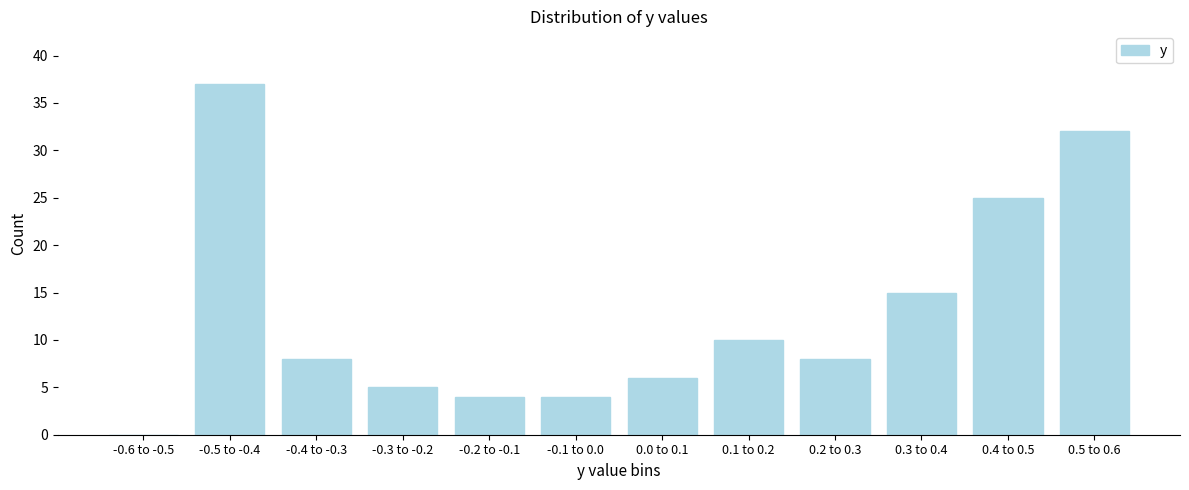

Reading right to left, transcribe all the data shown in this chart.

0.5 to 0.6=32	0.4 to 0.5=25	0.3 to 0.4=15	0.2 to 0.3=8	0.1 to 0.2=10	0.0 to 0.1=6	-0.1 to 0.0=4	-0.2 to -0.1=4	-0.3 to -0.2=5	-0.4 to -0.3=8	-0.5 to -0.4=37	-0.6 to -0.5=0